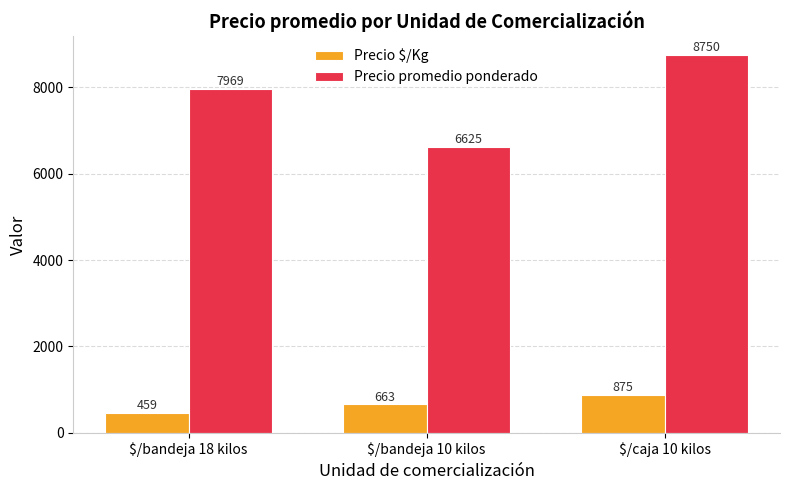

Rank the series by their average value, from highest to lowest.

Precio promedio ponderado, Precio $/Kg